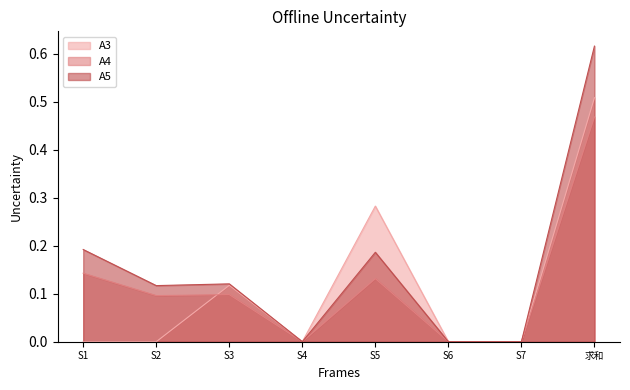

How many distinct data groups are displayed?

3